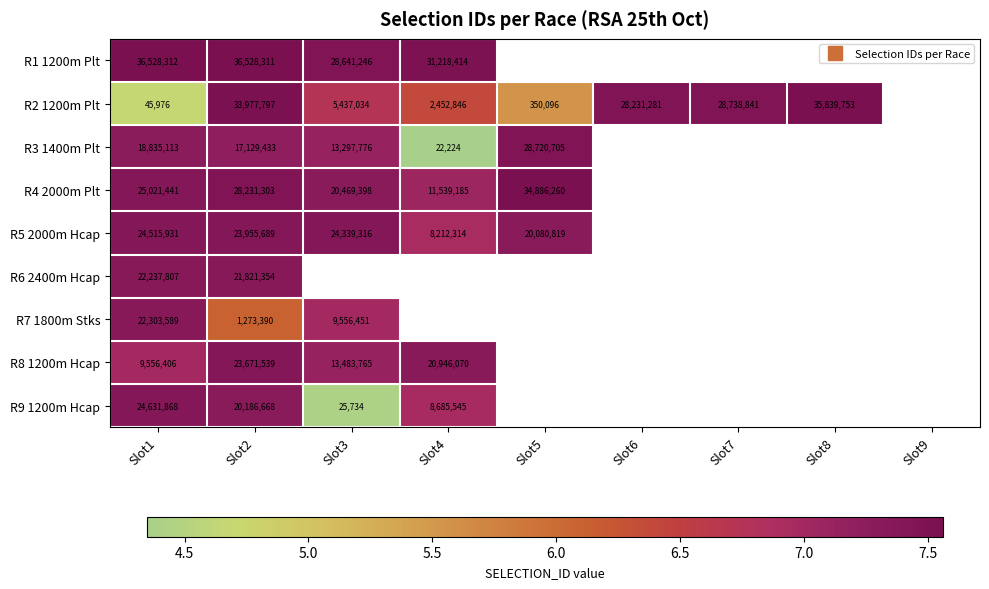

Which series has the largest range (max minus min)?

R3 1400m Plt